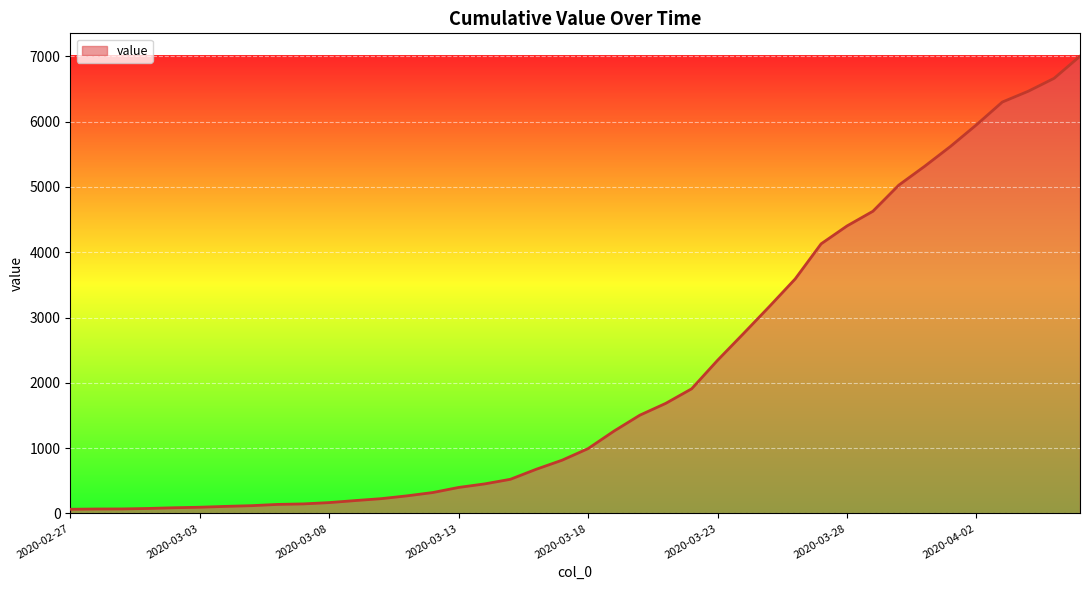

What is the greatest value displayed?

7003